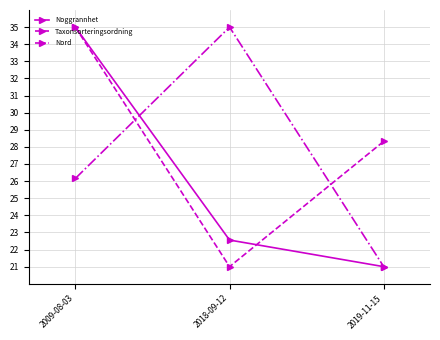

Rank the categories by Noggrannhet value from lowest to highest.

2019-11-15, 2018-09-12, 2009-08-03